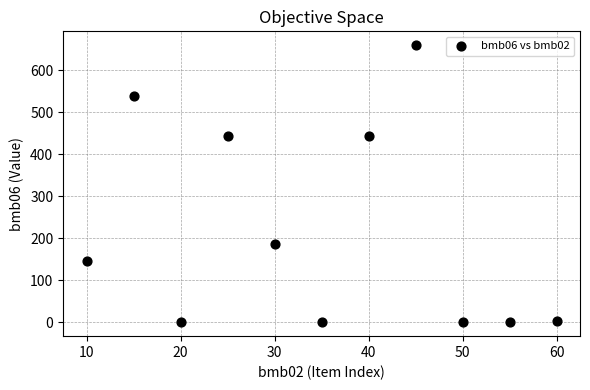

What is the range of X values (max minus min)?

50.0